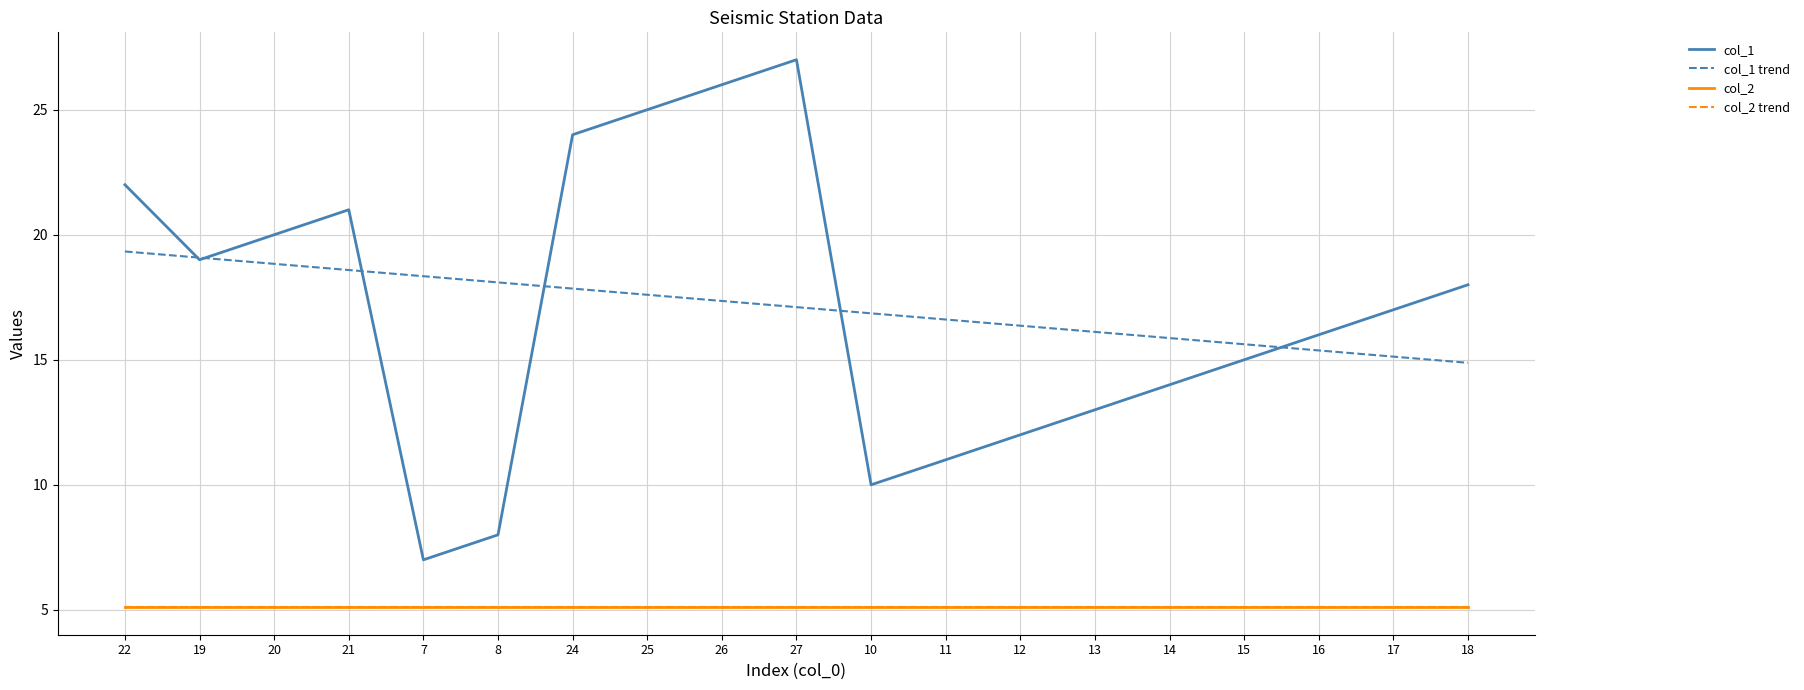

What position from the right is 18?

1